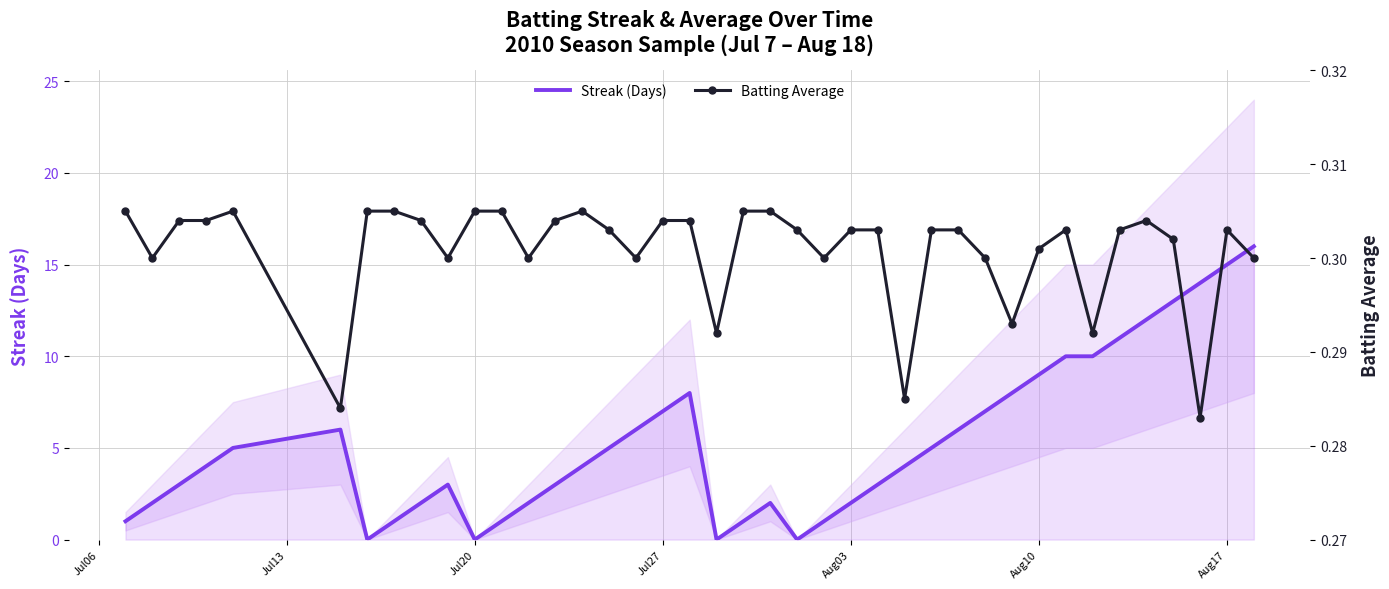

List the series in order of their overall mean, highest first.

Streak (Days), Batting Average